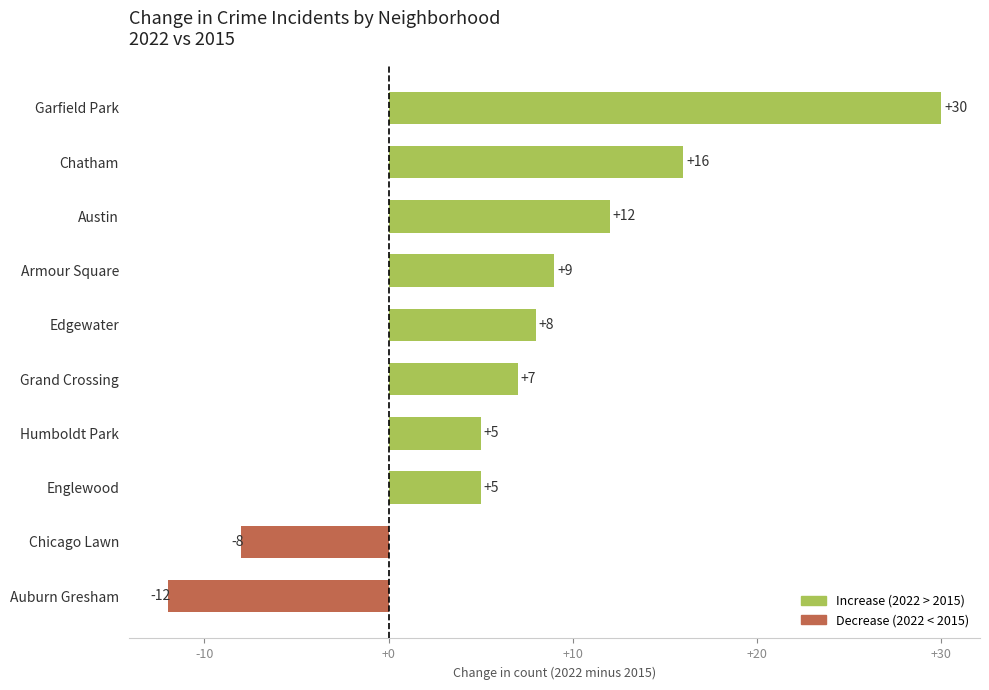

At which label is the value closest to 9?

Armour Square